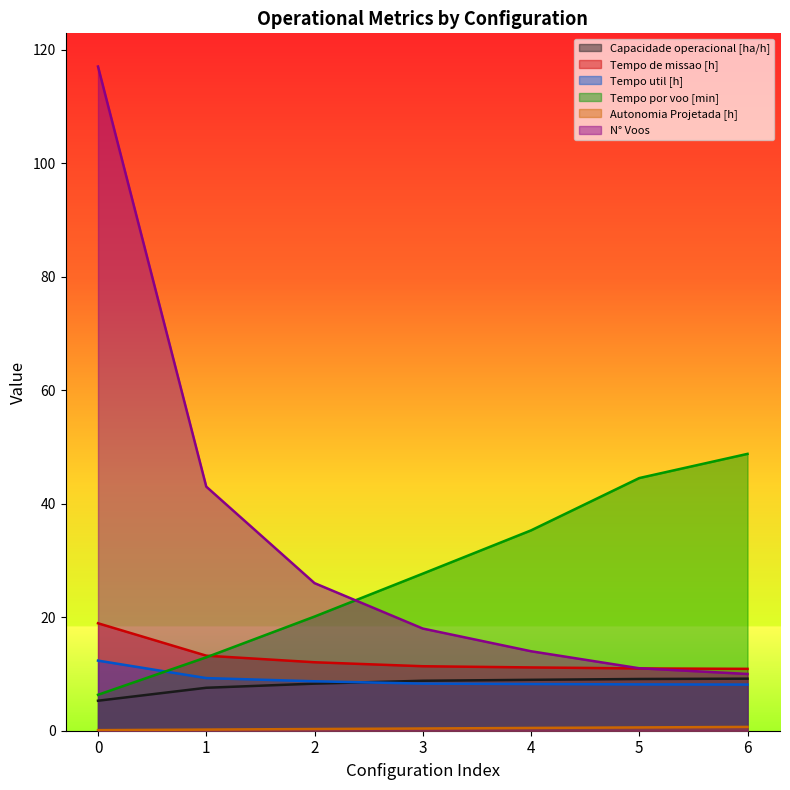

What is the difference between the highest and lowest values at 1?

42.8